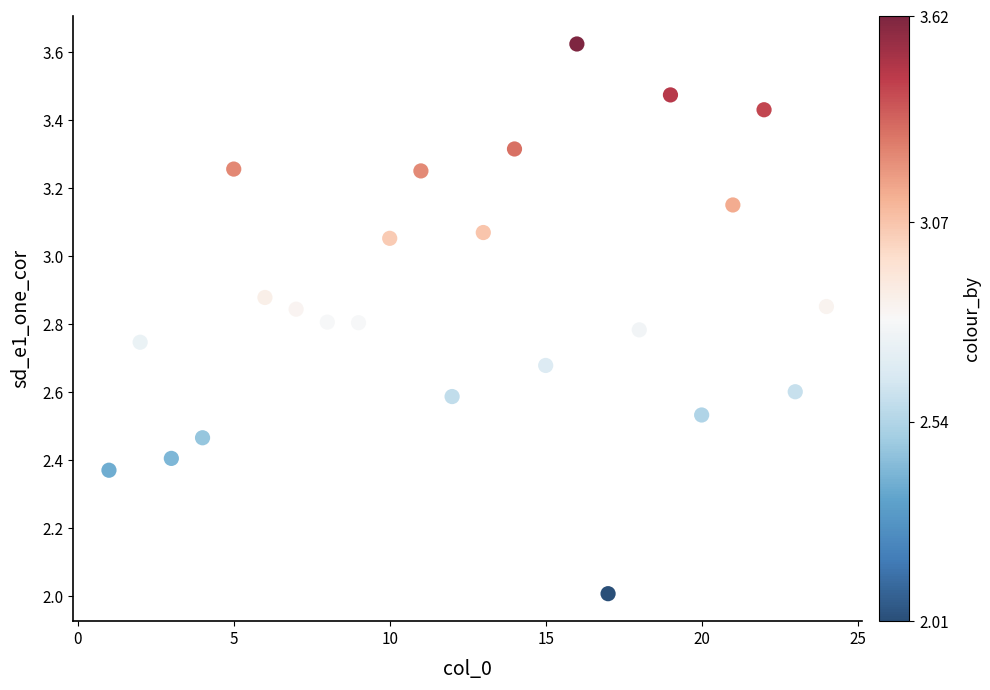

What is the range of X values (max minus min)?

23.0